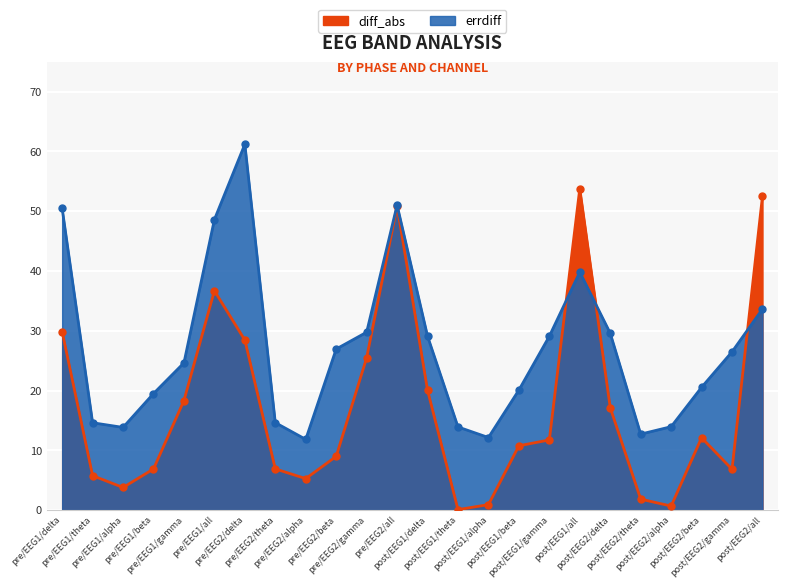

What is the difference between the second highest and second lowest values in the diff_abs series?

51.8